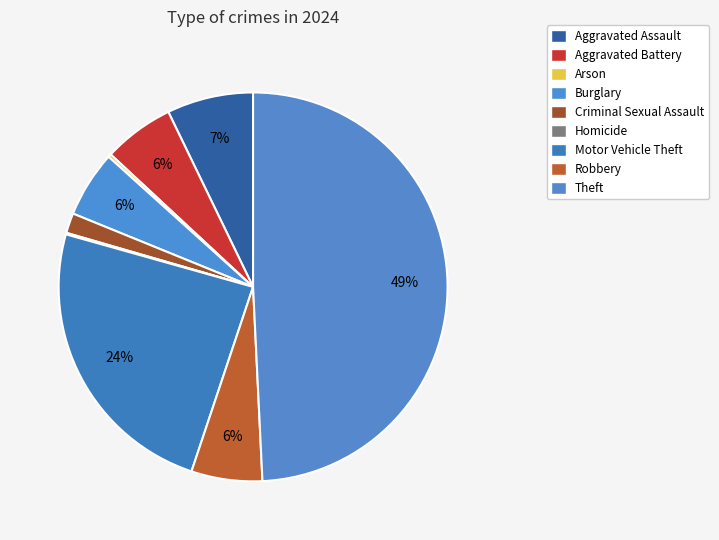

What is the largest slice in the pie chart?

Theft